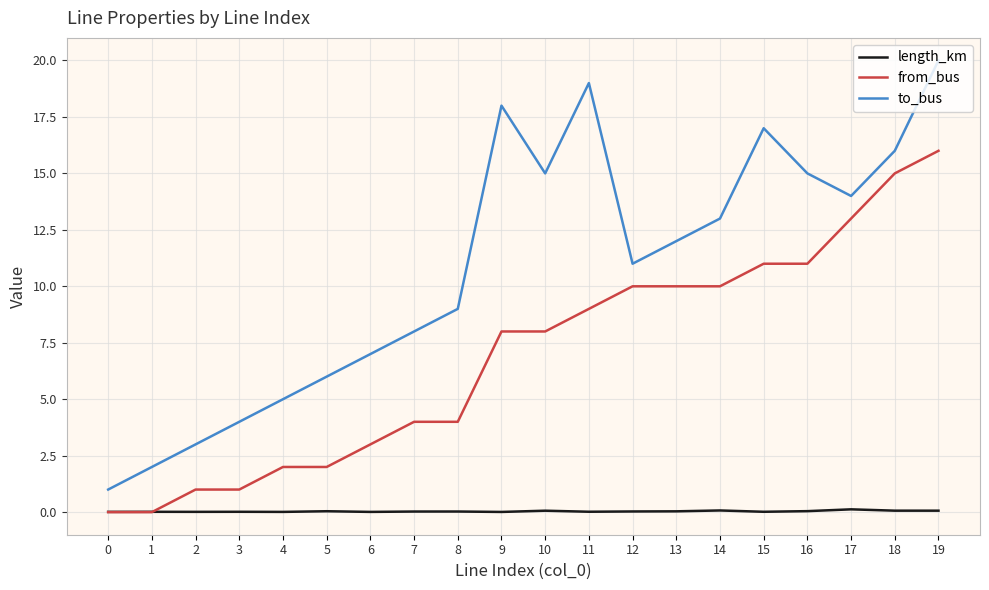

Which series has the largest range (max minus min)?

to_bus